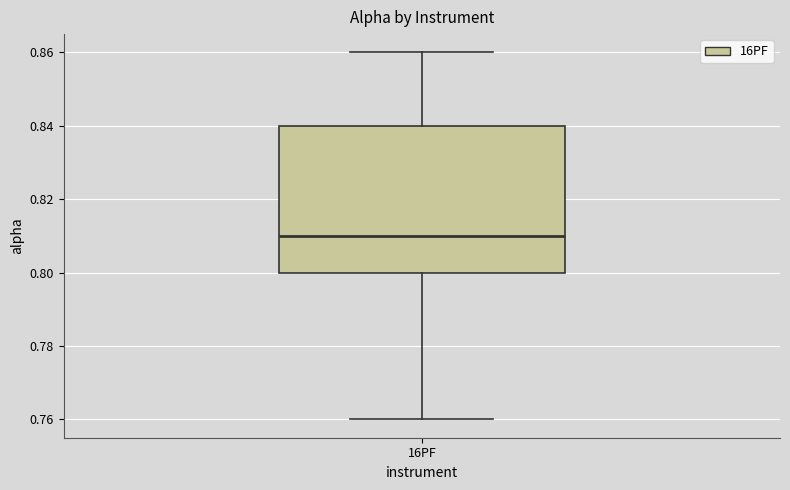

Read this box plot against the y-axis: the position of the median line, the range covered by the box, and the ends of both whiskers. The values are not printed on the chart, so give them approximately, as read against the axis.

median 0.81, box 0.80 to 0.84, whiskers 0.76 to 0.86